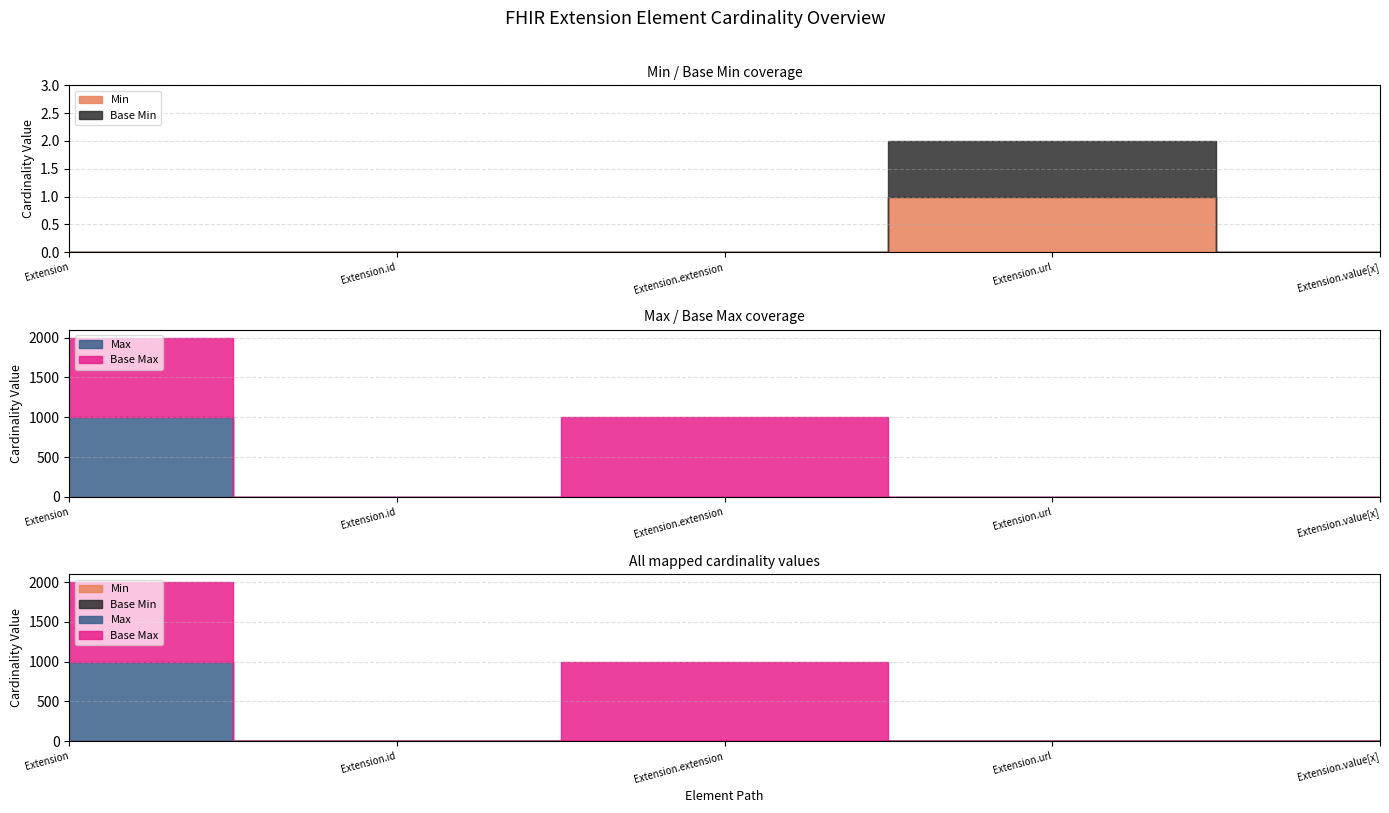

What is the total value across all series at Extension?

1998